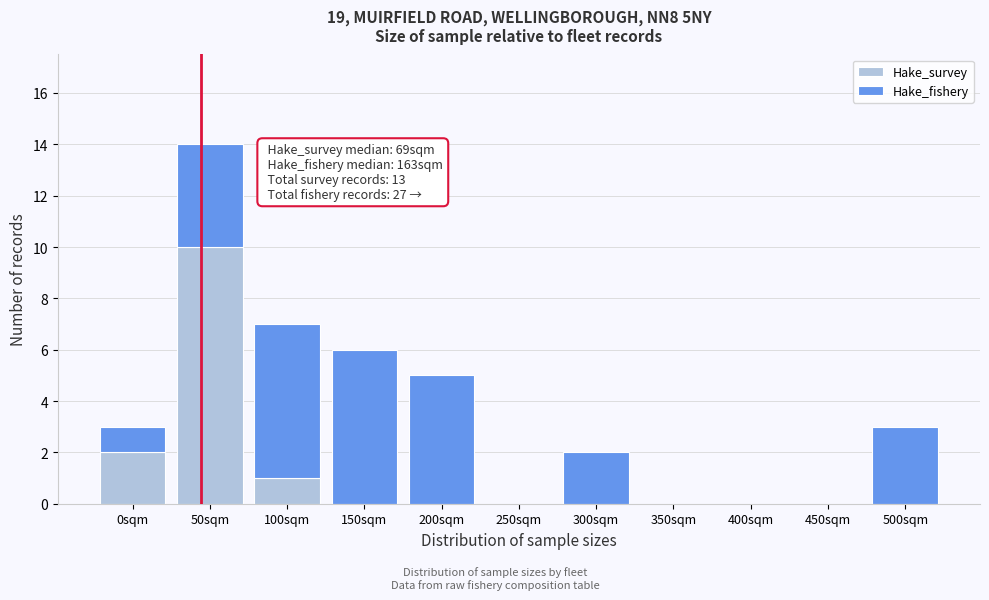

Reading left to right, list the values for the Hake_survey series.

0sqm=2	50sqm=10	100sqm=1	150sqm=0	200sqm=0	250sqm=0	300sqm=0	350sqm=0	400sqm=0	450sqm=0	500sqm=0